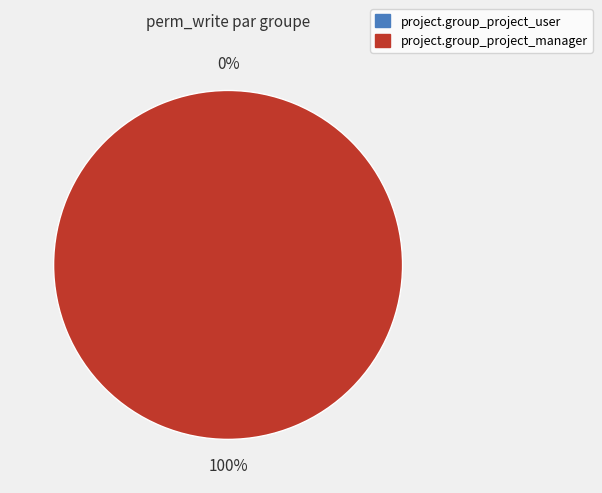

Does any single category account for the majority?

Yes